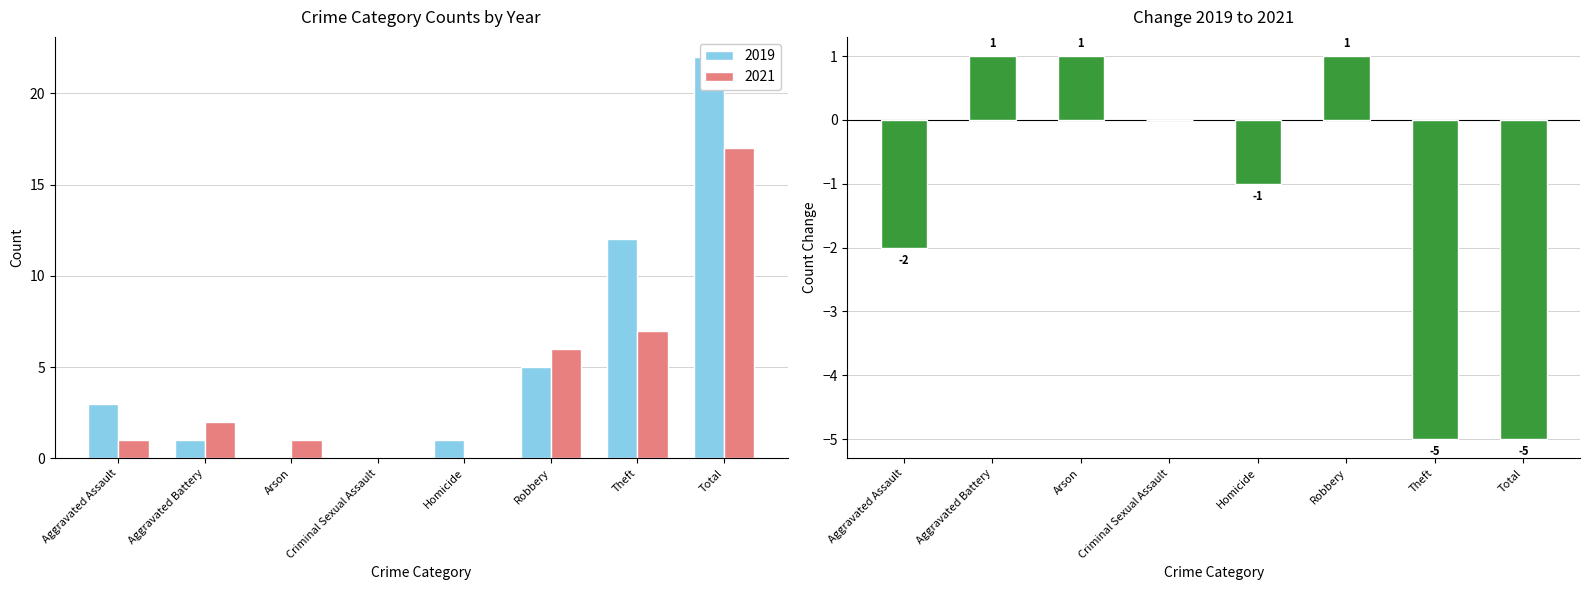

Which label corresponds to the largest value in the chart?

Aggravated Battery